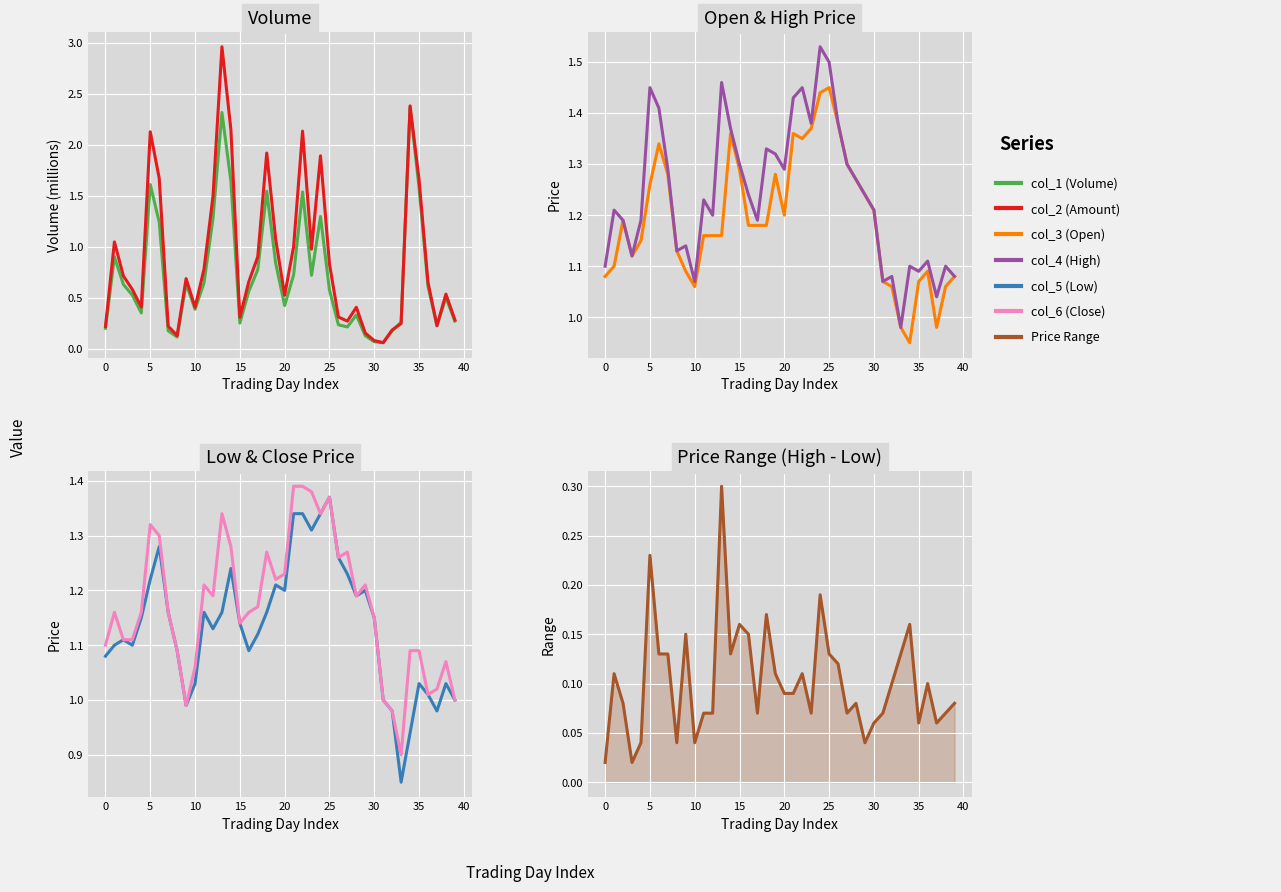

Between 15 and 37, which is larger?

15